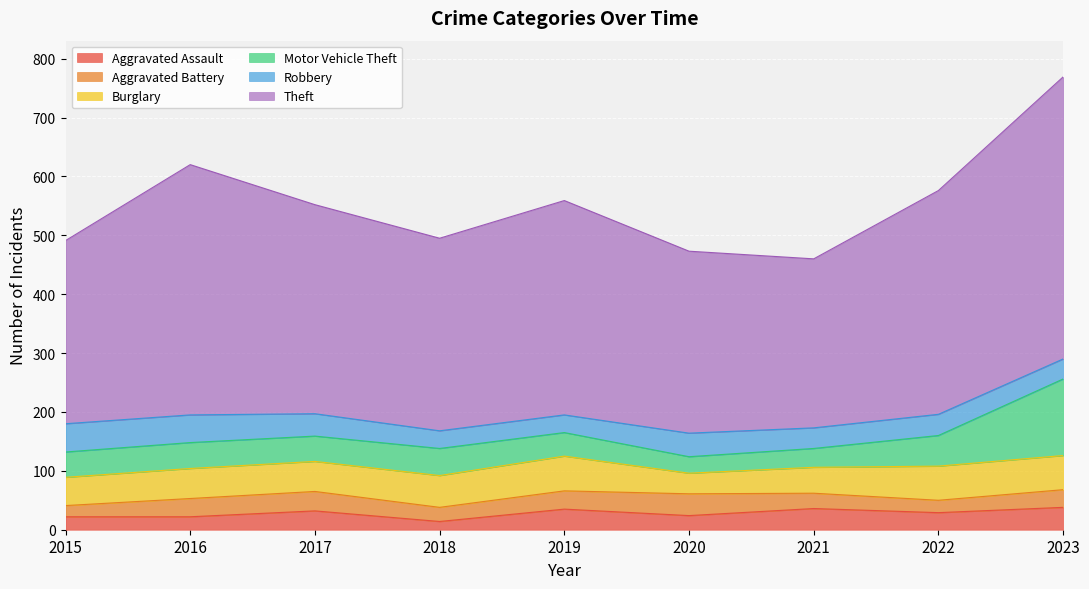

Which series ends up on top after the final intersection of Aggravated Assault and Robbery?

Aggravated Assault